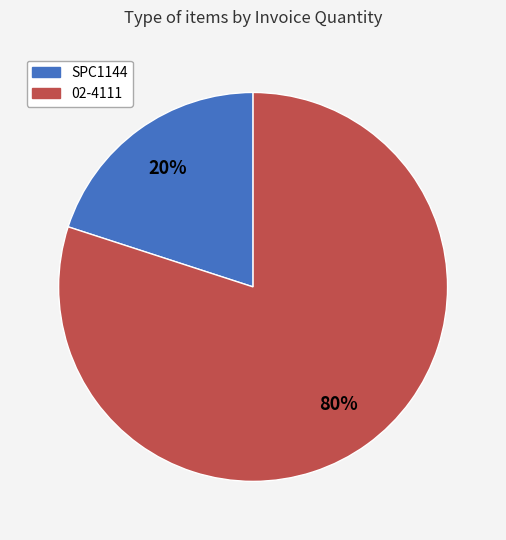

Do SPC1144 and 02-4111 together represent more than half of the pie?

Yes